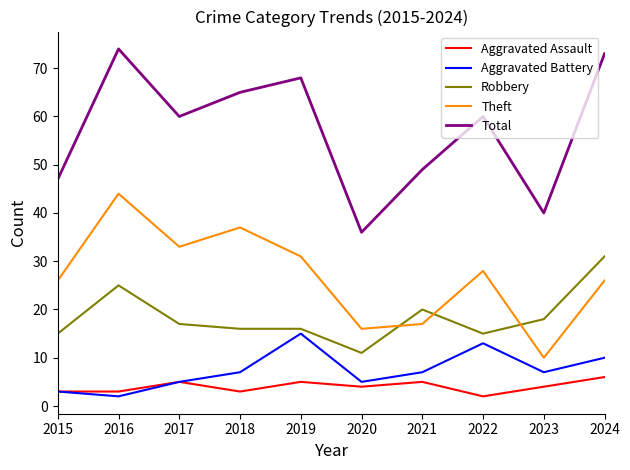

Which series changed the most between 2020 and 2021?

Total